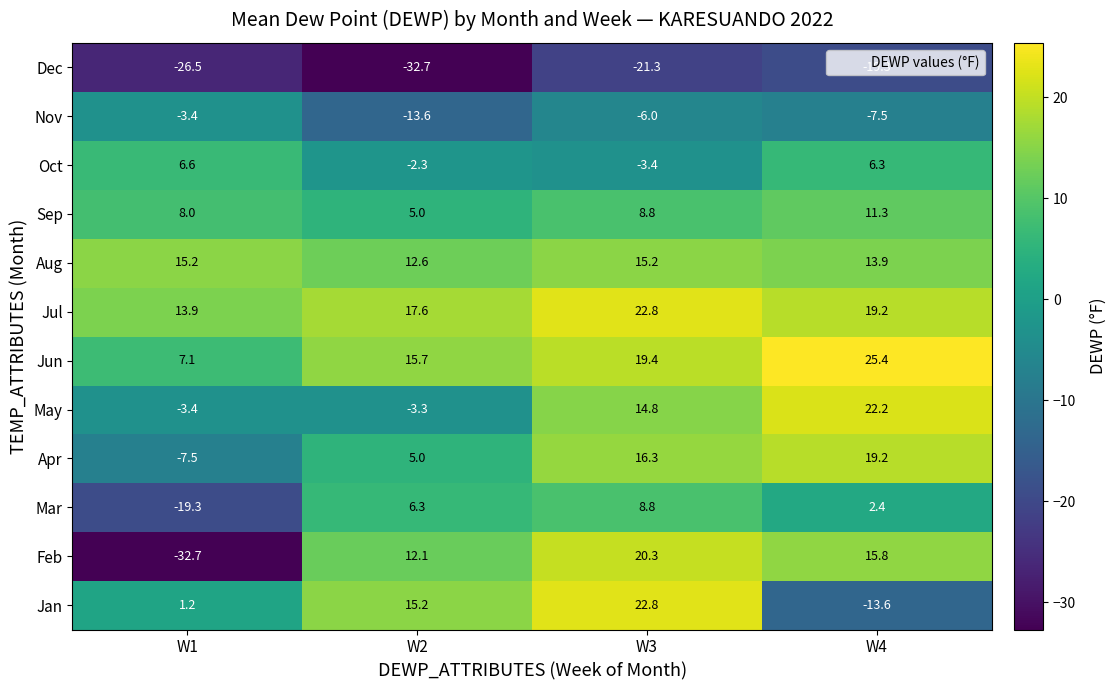

The value of May at W2 is -4.7. True or false?

False